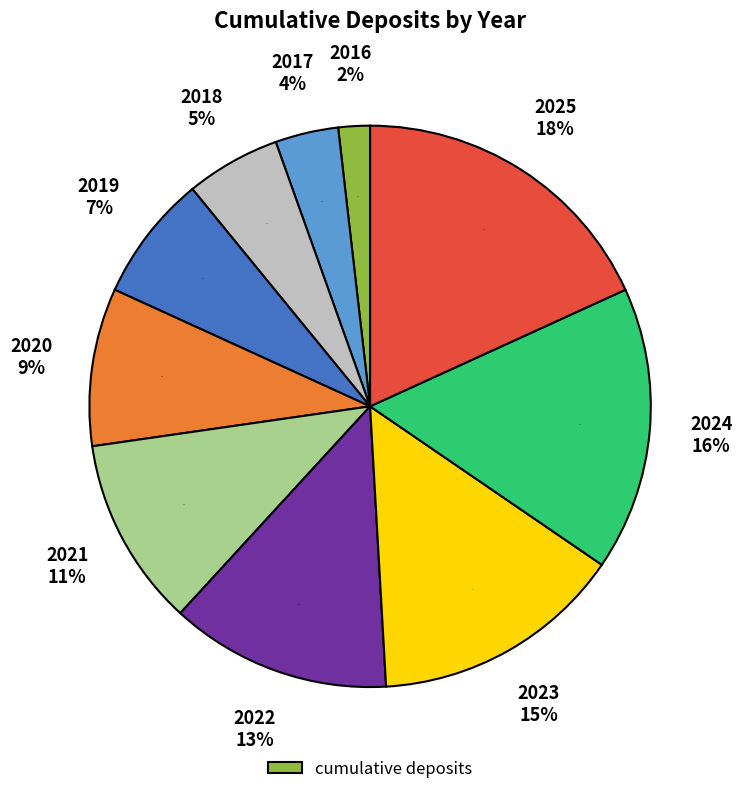

How many segments does this pie chart have?

10